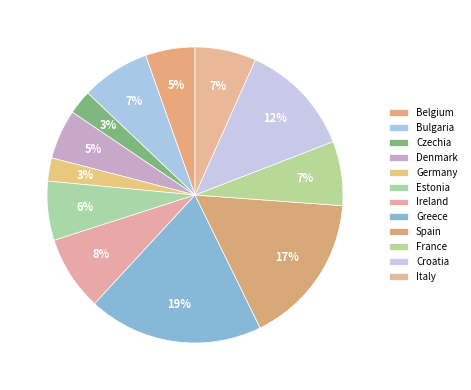

Combined, do Germany and Croatia account for over 50%?

No